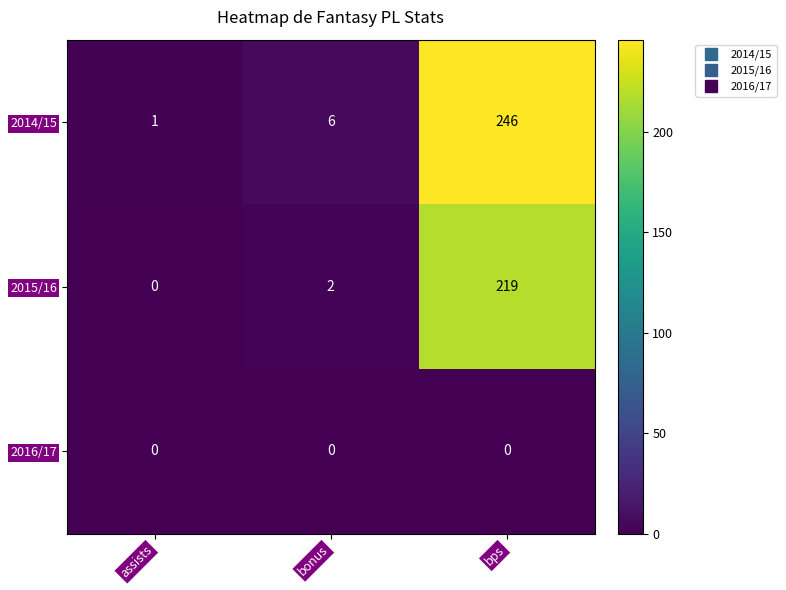

How many data points does each series have?

3